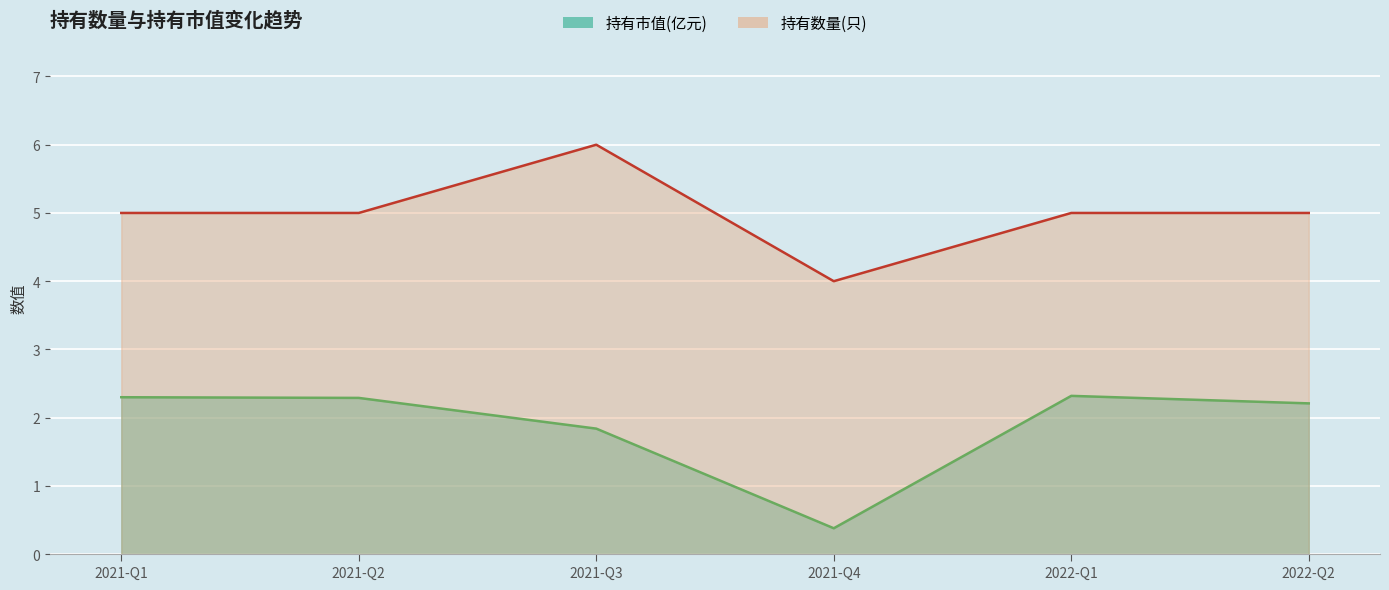

How many data points are less than 5?

1